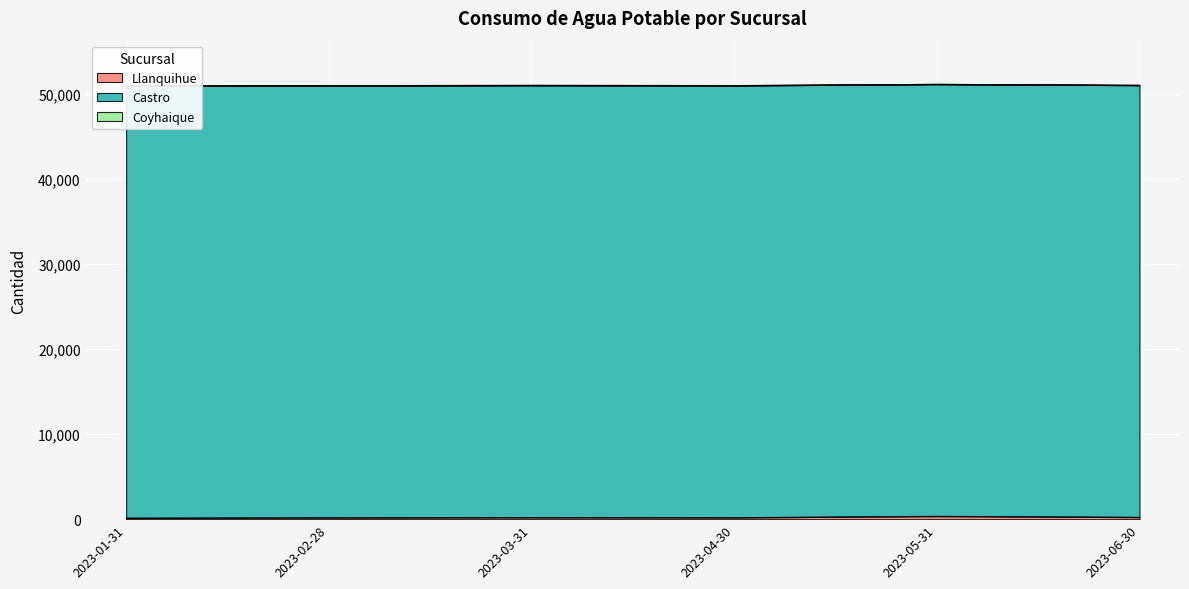

What is the label of the 1st point from the right?

2023-06-30